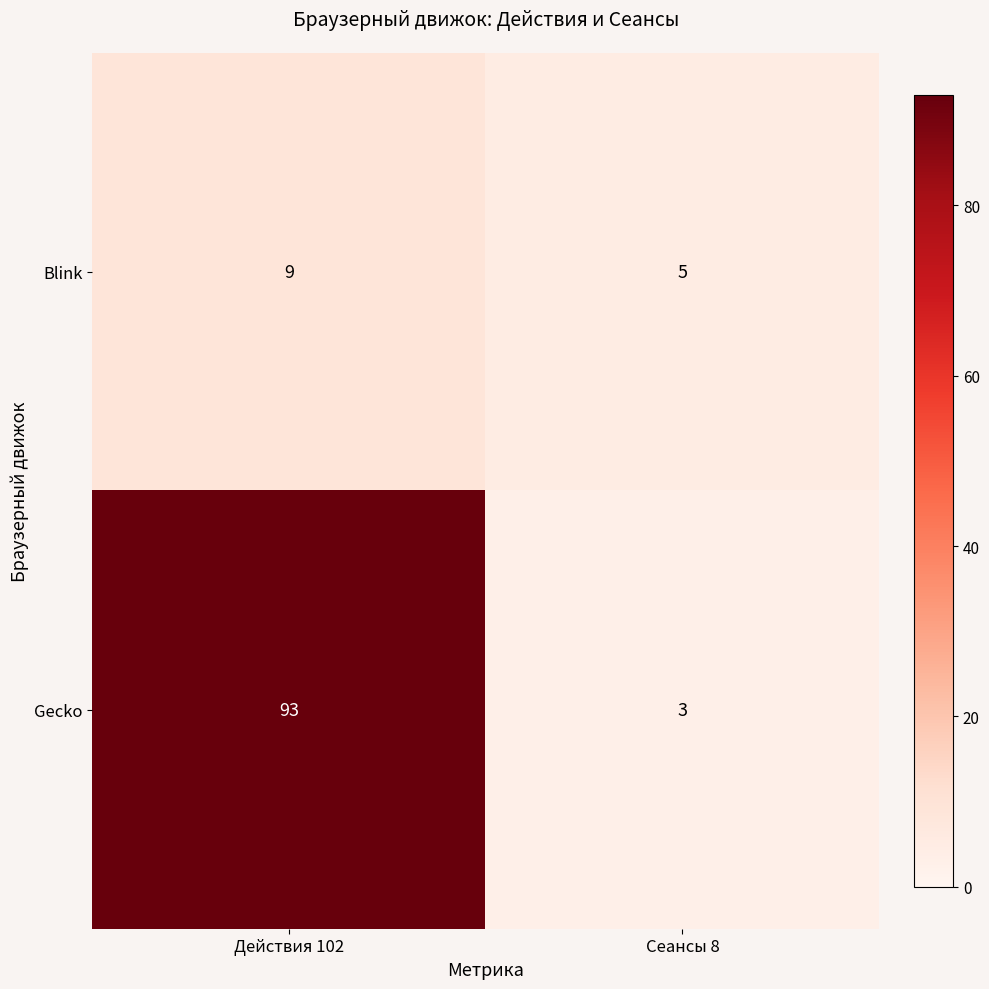

What is the sum of all Blink values?

14